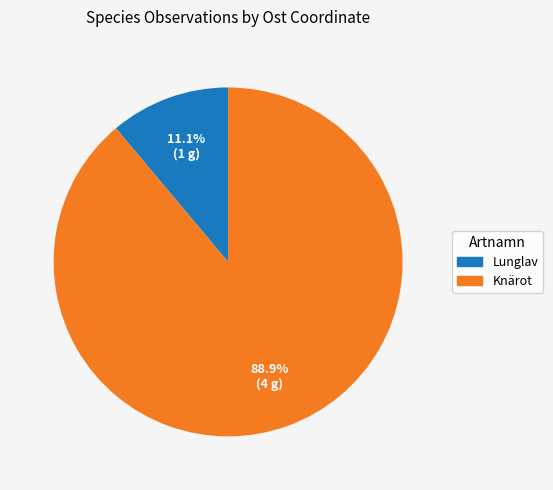

Does any single category account for the majority?

Yes